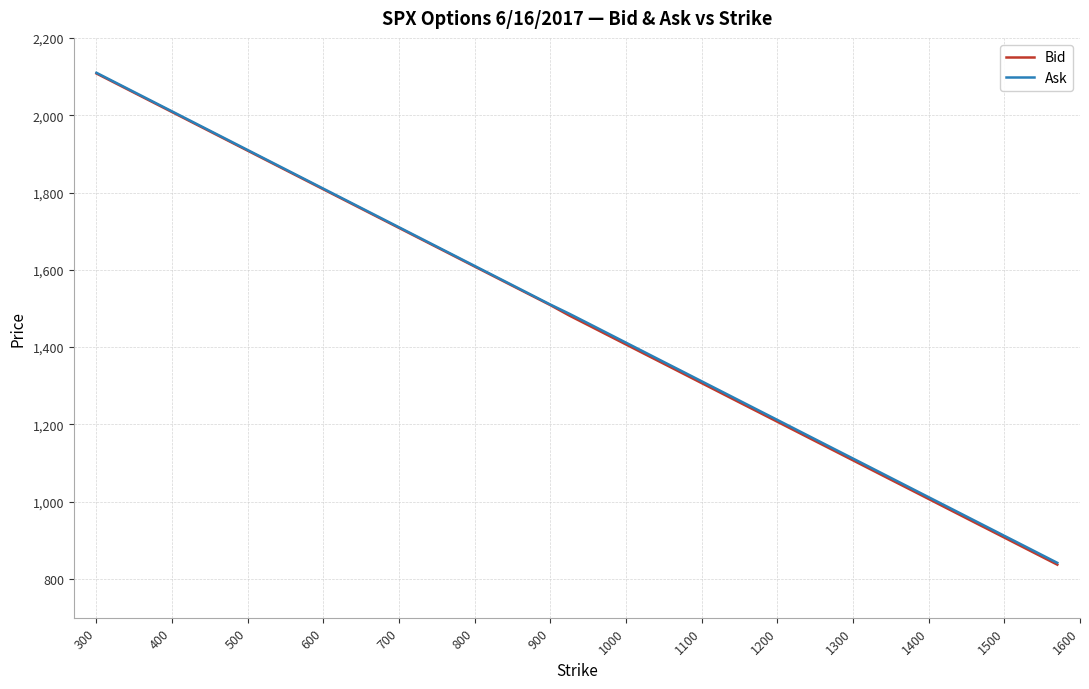

What is the minimum value shown in the chart?

837.3